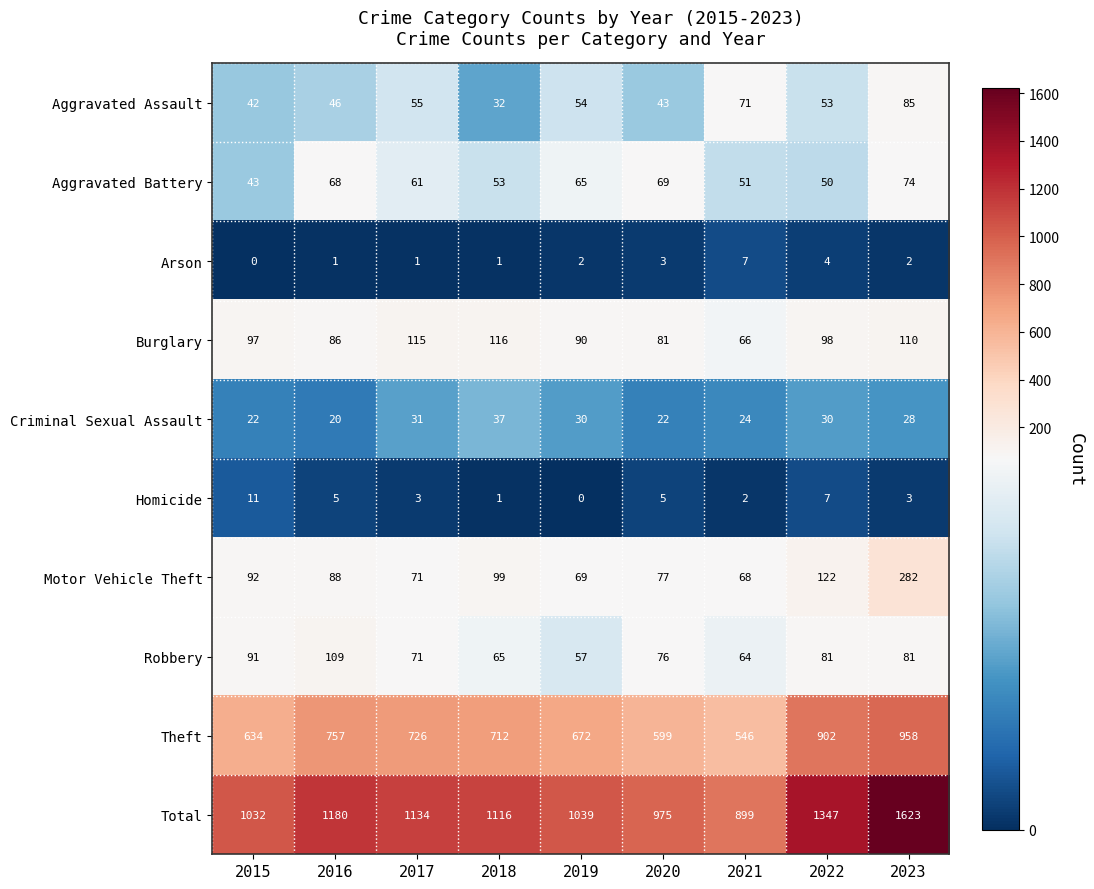

At 2015, list the series in order from smallest to largest.

Arson, Homicide, Criminal Sexual Assault, Aggravated Assault, Aggravated Battery, Robbery, Motor Vehicle Theft, Burglary, Theft, Total